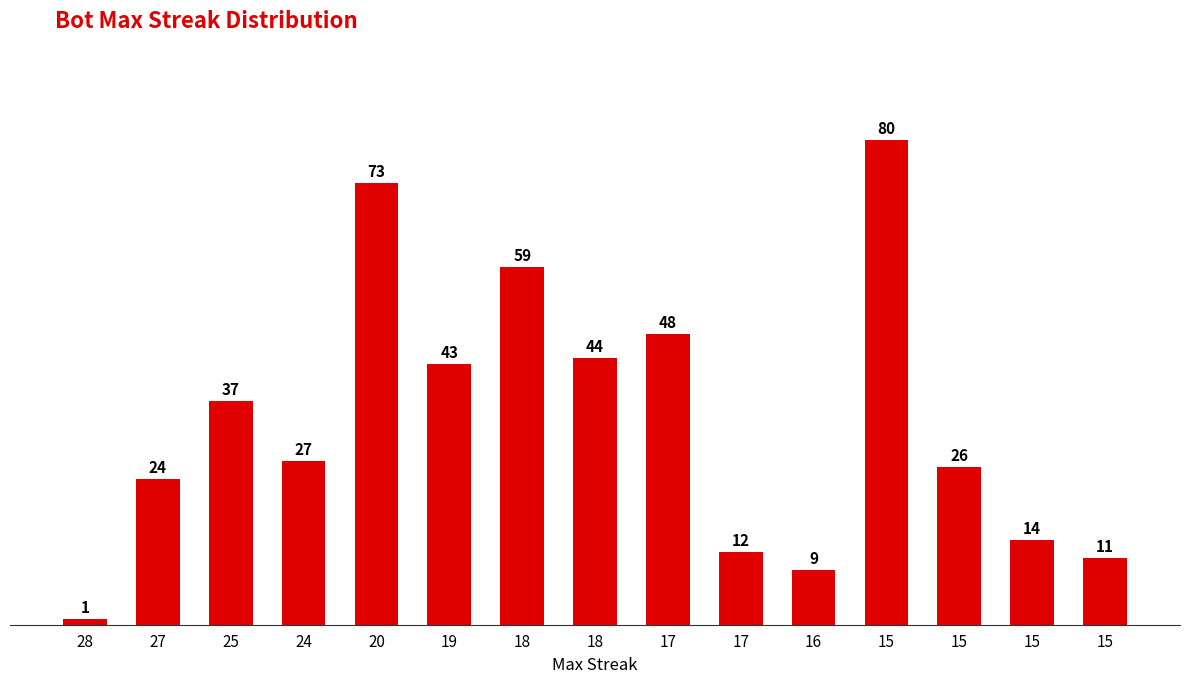

Is it true that the value at 25 is 52?

False